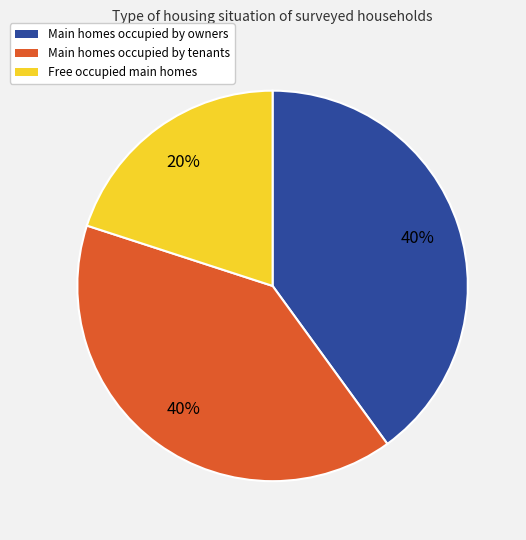

To the nearest percent, what is the difference between the largest and smallest slice percentages?

20%